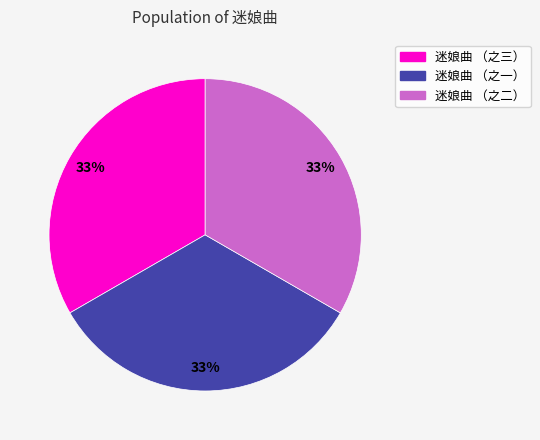

To the nearest percent, what portion does 迷娘曲 （之二） represent?

33%